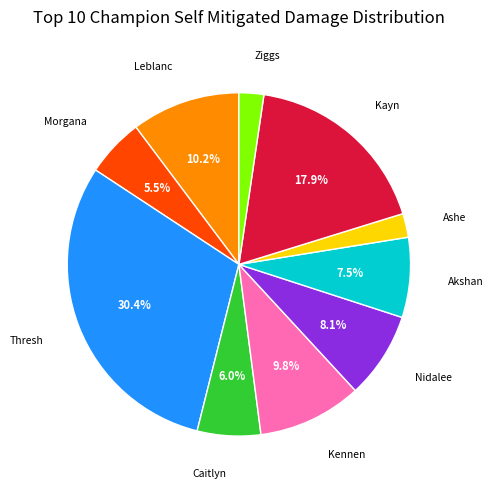

Is there a majority slice in this chart?

No